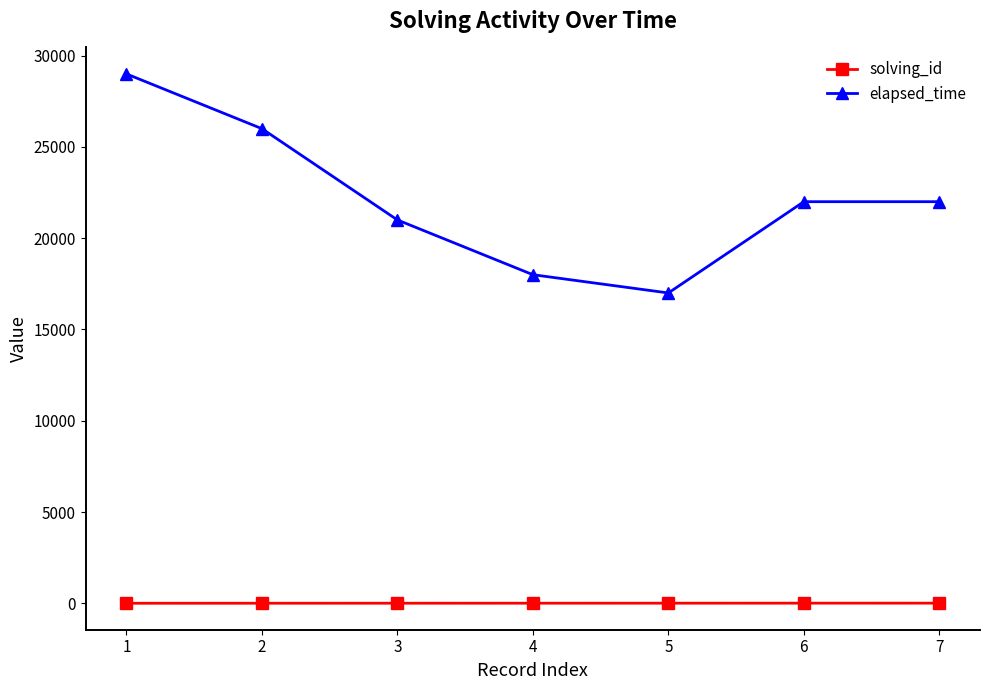

What is the sum of all solving_id values?

28